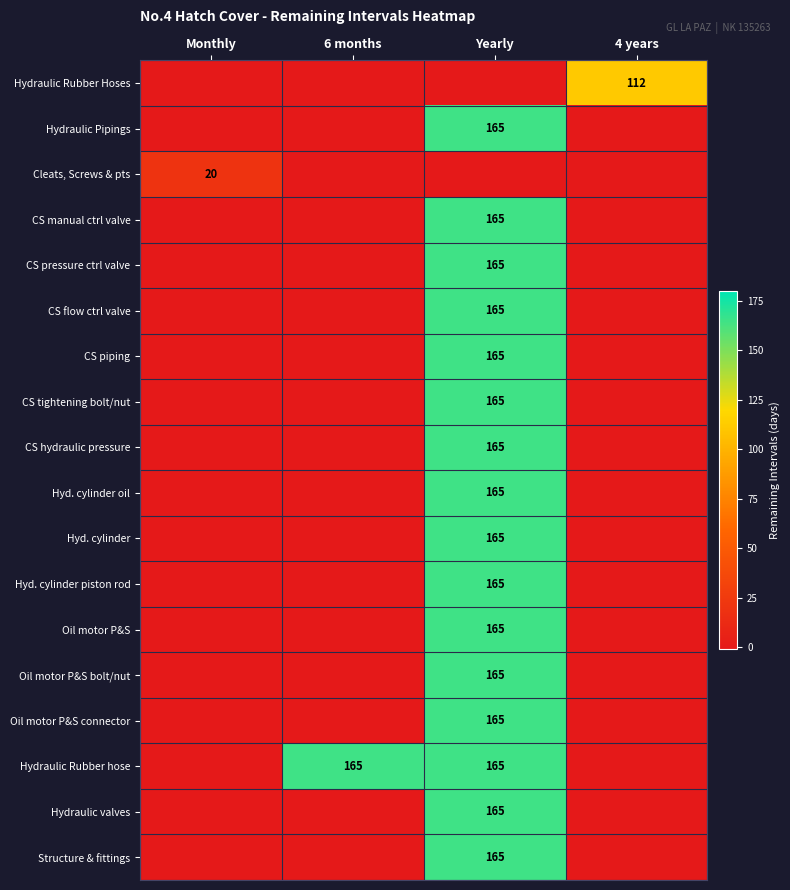

What is the minimum value shown in the chart?

-1